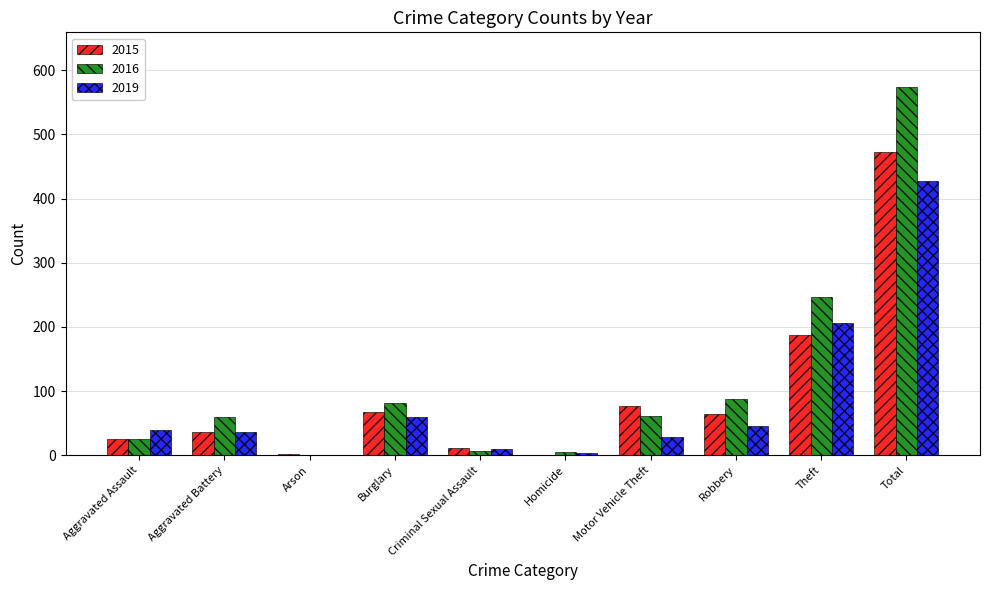

What are all the series names shown in the legend?

2015, 2016, 2019